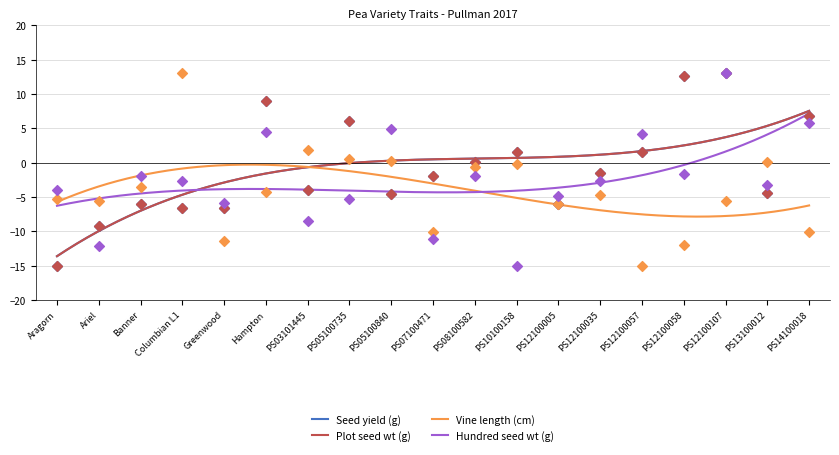

At which category is the sum across all series the highest?

PS12100107